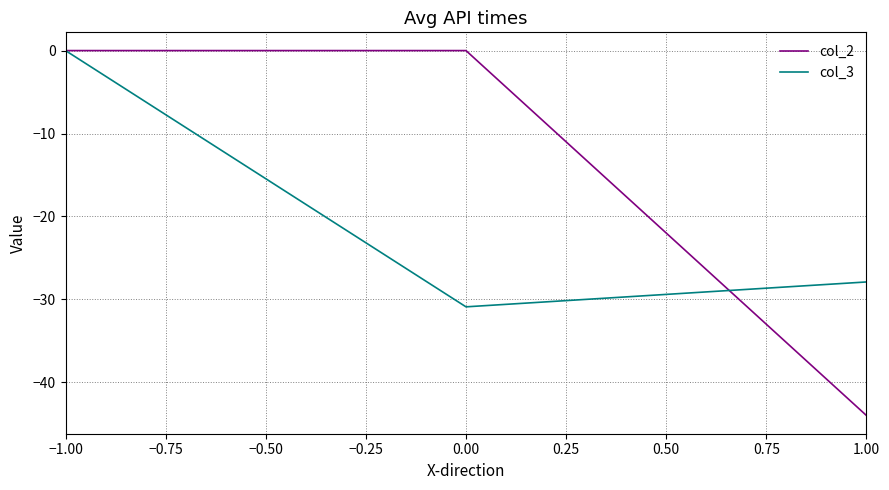

What is the smallest value displayed?

-44.0